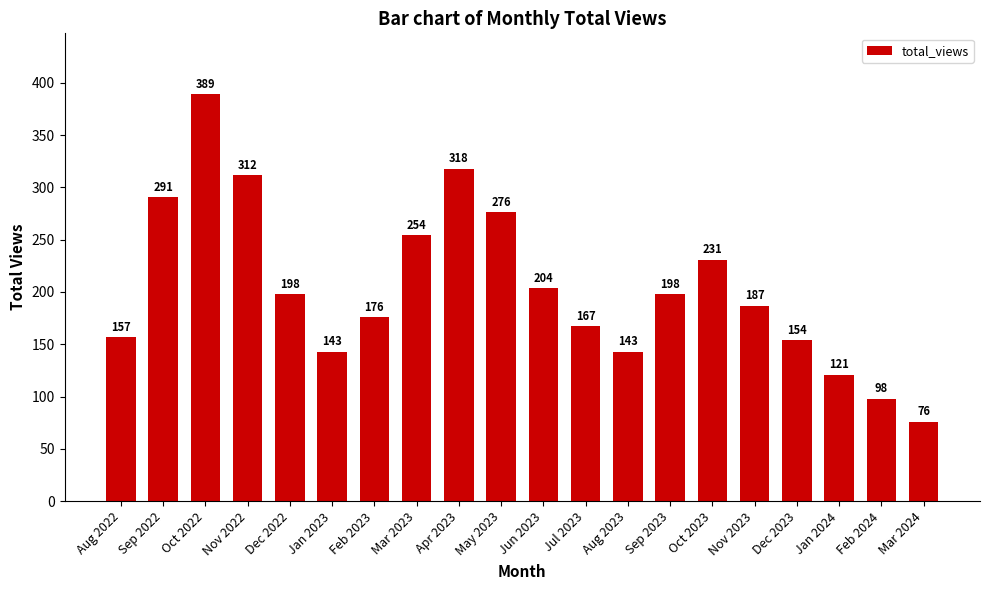

The chart shows a value of 216 at Dec 2023. True or false?

False